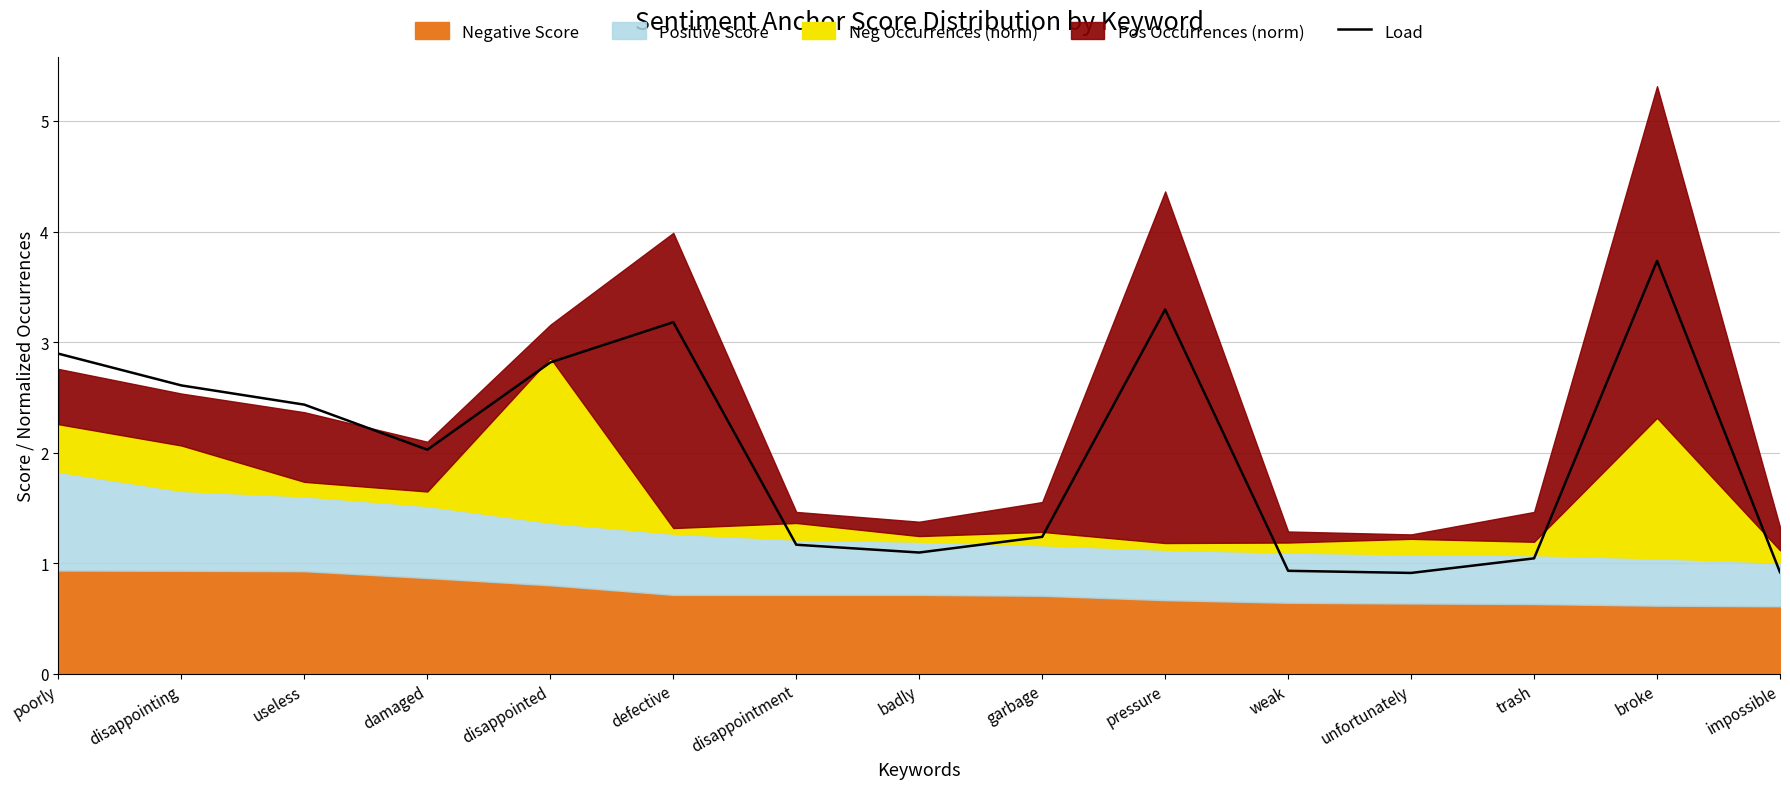

What is the smallest value displayed?

0.9